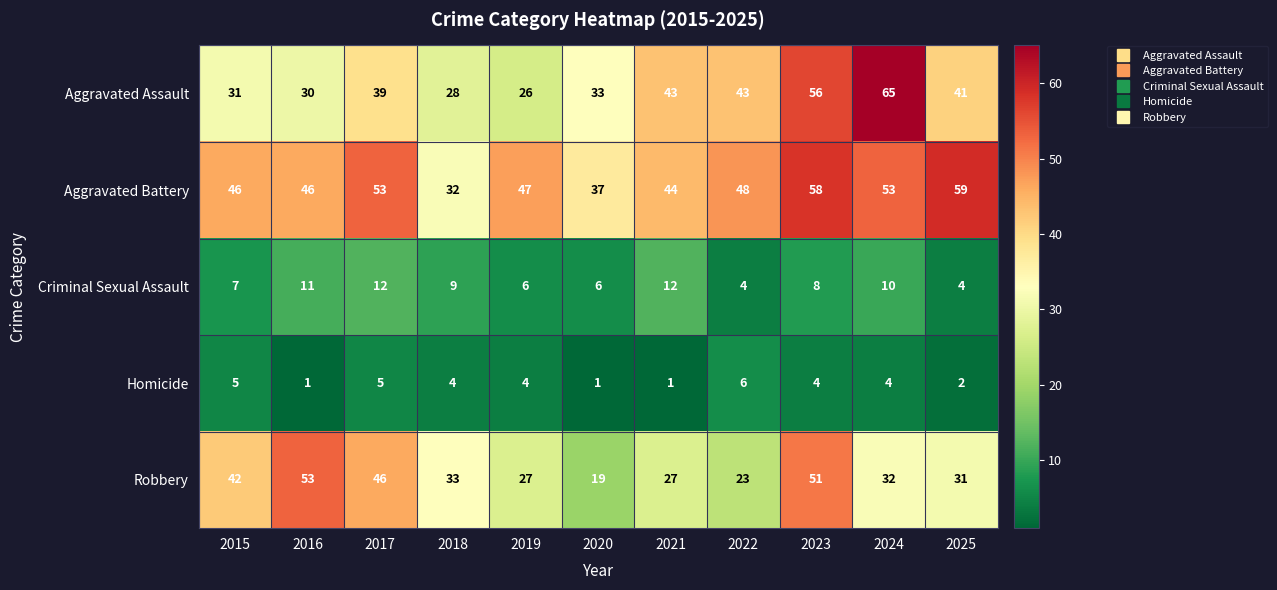

What value does the Homicide series have at 2018?

4